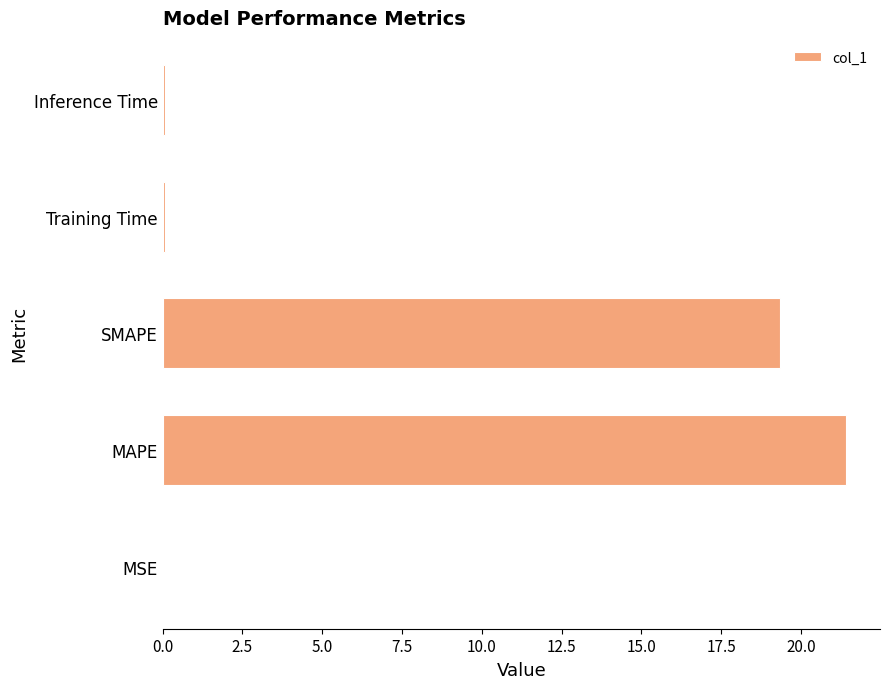

At which label is the value closest to 10?

SMAPE